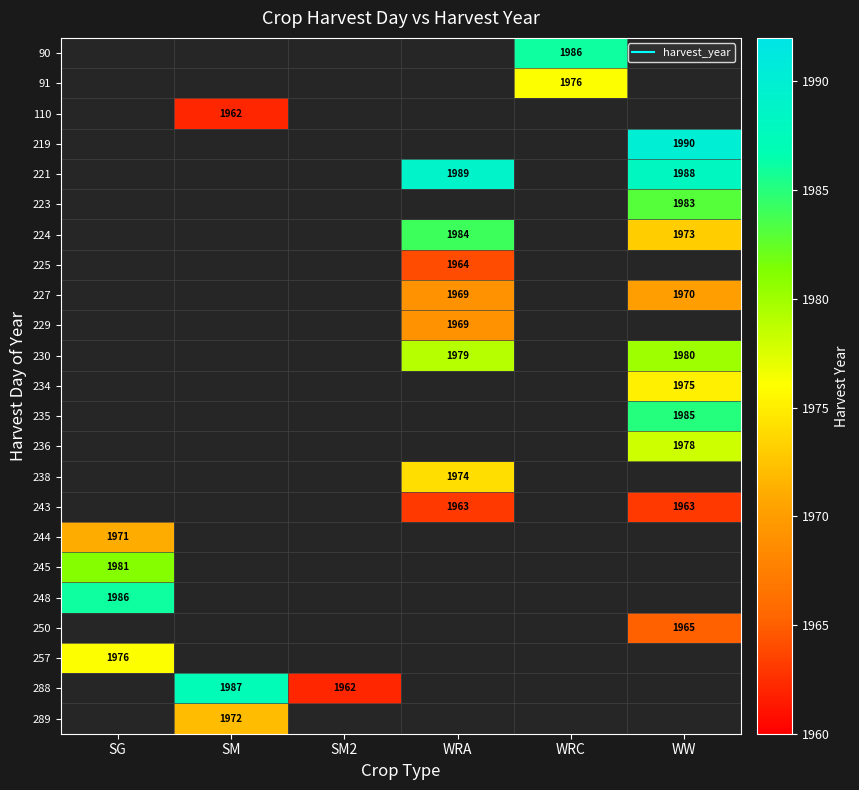

Count the number of categories in the chart.

6